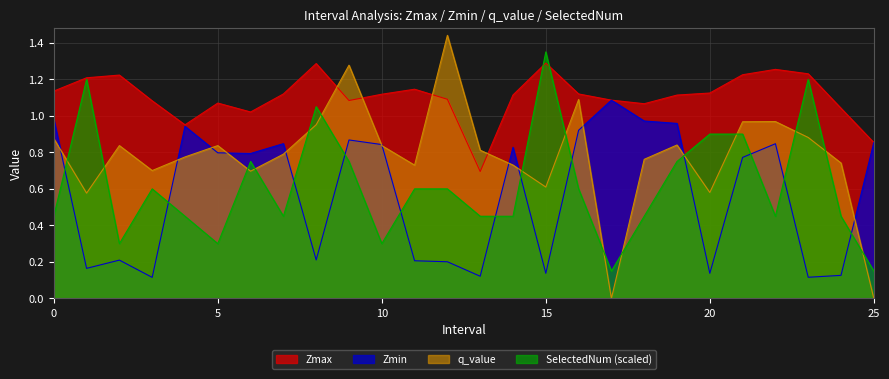

Reading right to left, list all the values displayed in this chart.

Zmax: 25.0=0.9	24.0=1.0	23.0=1.2	22.0=1.3	21.0=1.2	20.0=1.1	19.0=1.1	18.0=1.1	17.0=1.1	16.0=1.1	15.0=1.3	14.0=1.1	13.0=0.7	12.0=1.1	11.0=1.1	10.0=1.1	9.0=1.1	8.0=1.3	7.0=1.1	6.0=1.0	5.0=1.1	4.0=1.0	3.0=1.1	2.0=1.2	1.0=1.2	0.0=1.1
Zmin: 25.0=0.9	24.0=0.1	23.0=0.1	22.0=0.8	21.0=0.8	20.0=0.1	19.0=1.0	18.0=1.0	17.0=1.1	16.0=0.9	15.0=0.1	14.0=0.8	13.0=0.1	12.0=0.2	11.0=0.2	10.0=0.8	9.0=0.9	8.0=0.2	7.0=0.8	6.0=0.8	5.0=0.8	4.0=0.9	3.0=0.1	2.0=0.2	1.0=0.2	0.0=1.0
q_value: 25.0=0.0	24.0=0.7	23.0=0.9	22.0=1.0	21.0=1.0	20.0=0.6	19.0=0.8	18.0=0.8	17.0=0.0	16.0=1.1	15.0=0.6	14.0=0.7	13.0=0.8	12.0=1.4	11.0=0.7	10.0=0.8	9.0=1.3	8.0=1.0	7.0=0.8	6.0=0.7	5.0=0.8	4.0=0.8	3.0=0.7	2.0=0.8	1.0=0.6	0.0=0.9
SelectedNum: 25.0=0.1	24.0=0.4	23.0=1.2	22.0=0.4	21.0=0.9	20.0=0.9	19.0=0.8	18.0=0.4	17.0=0.1	16.0=0.6	15.0=1.3	14.0=0.4	13.0=0.4	12.0=0.6	11.0=0.6	10.0=0.3	9.0=0.8	8.0=1.1	7.0=0.4	6.0=0.8	5.0=0.3	4.0=0.4	3.0=0.6	2.0=0.3	1.0=1.2	0.0=0.4